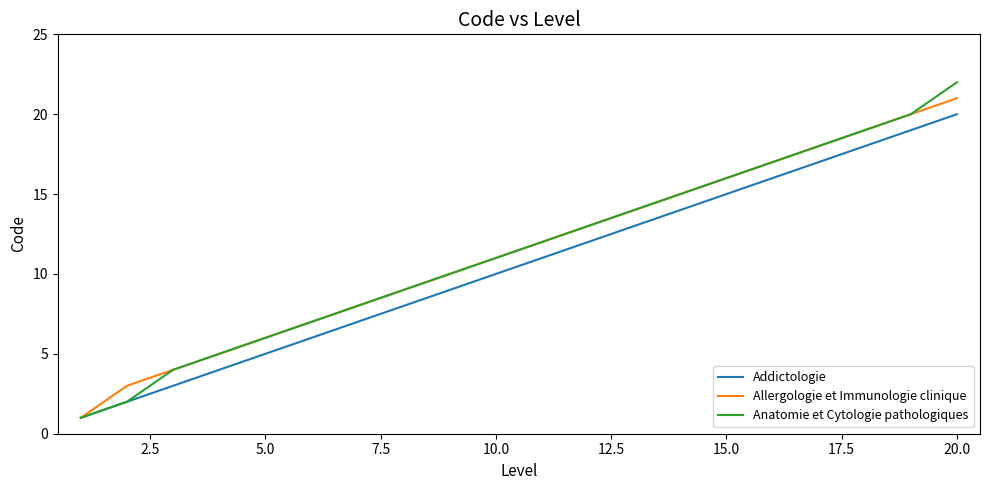

Reading left to right, list all the values displayed in this chart.

Addictologie: 1	2	3	4	5	6	7	8	9	10	11	12	13	14	15	16	17	18	19	20
Allergologie et Immunologie clinique: 1	3	4	5	6	7	8	9	10	11	12	13	14	15	16	17	18	19	20	21
Anatomie et Cytologie pathologiques: 1	2	4	5	6	7	8	9	10	11	12	13	14	15	16	17	18	19	20	22